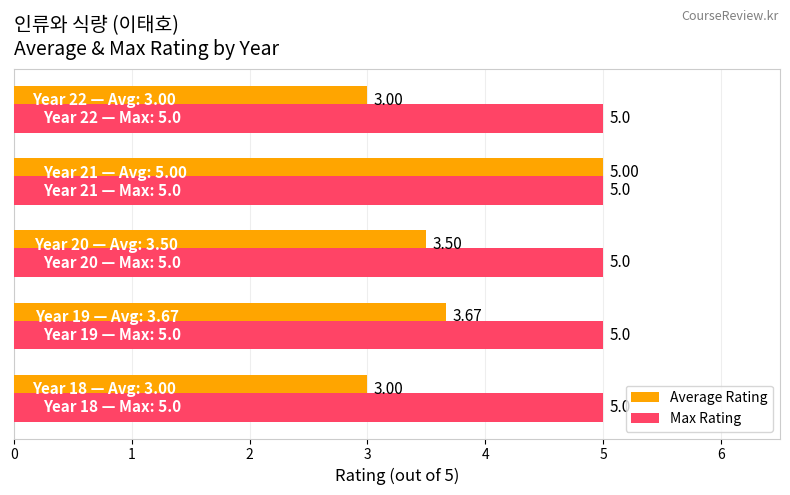

Which series has the largest total across all categories?

Max Rating